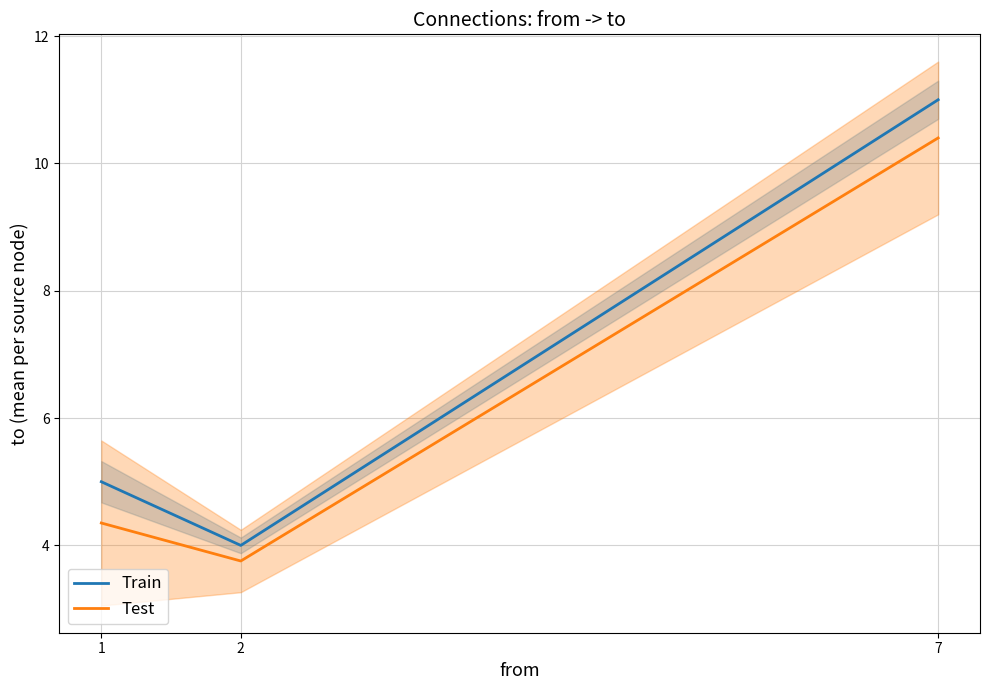

At which category is the sum across all series the highest?

7